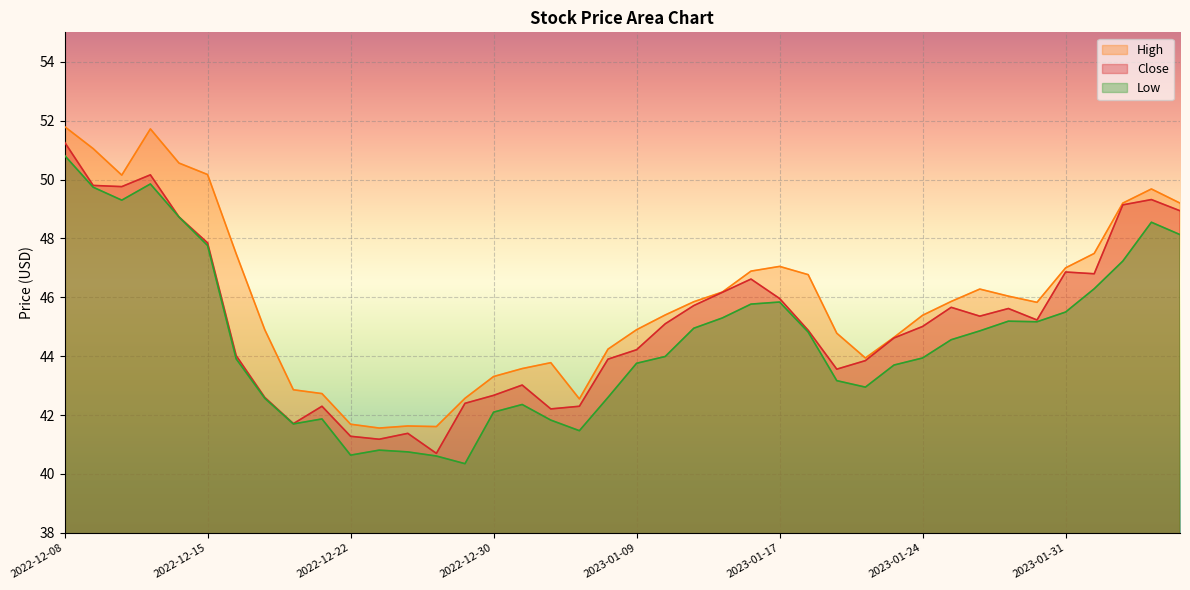

Rank the series by their maximum value, from lowest to highest.

Low, Close, High